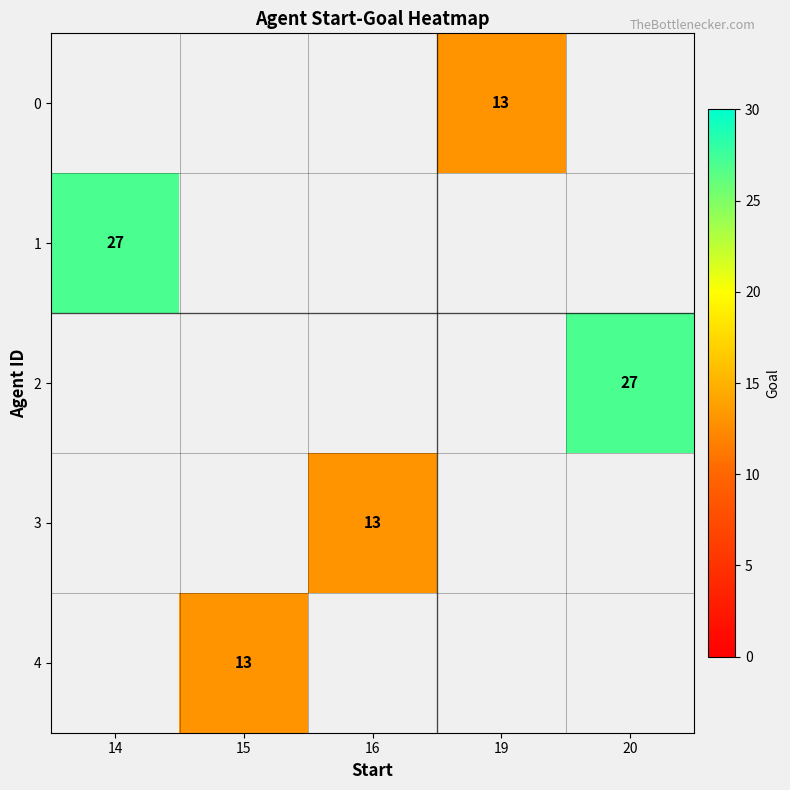

How many data points does each series have?

5